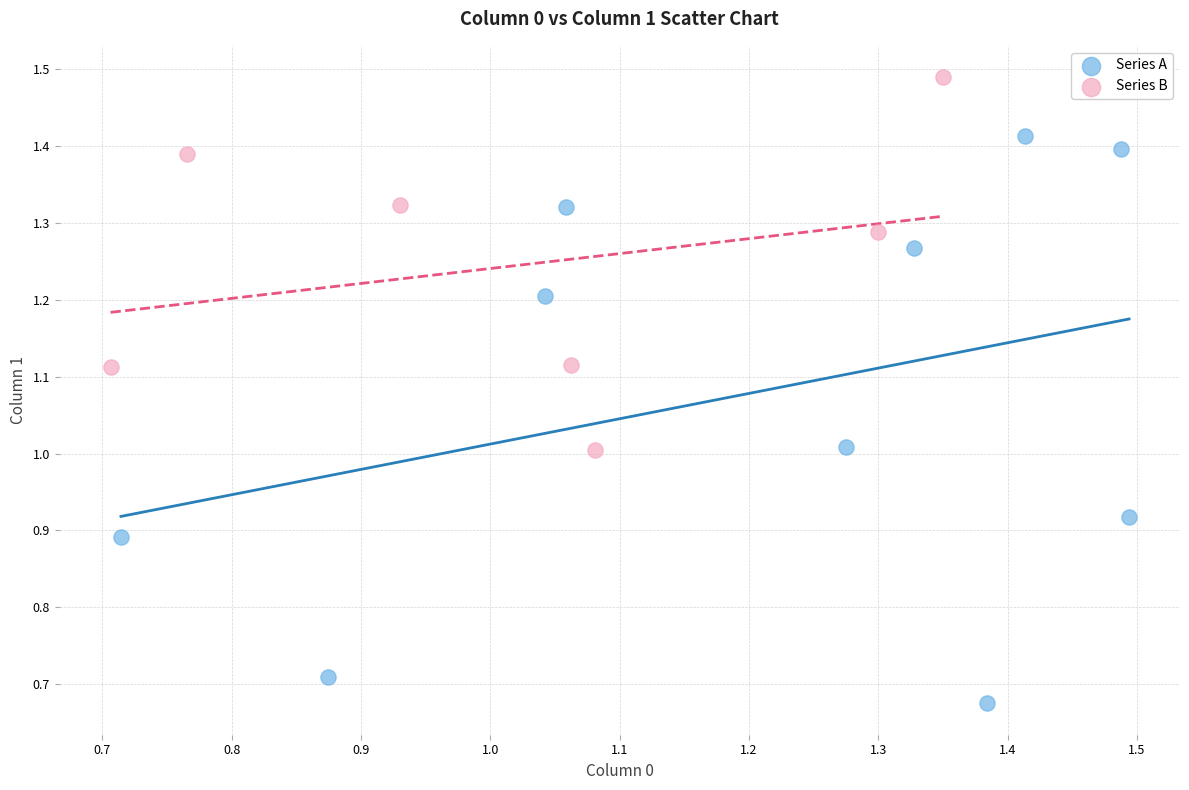

Which series contains the highest Y value?

Series B